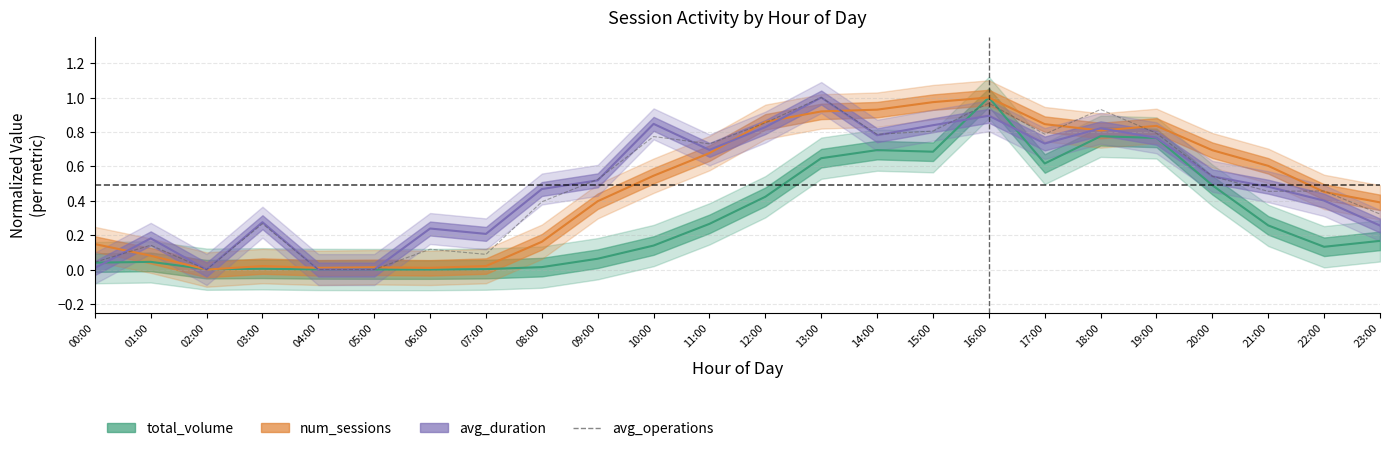

What is the greatest value displayed?

1.0